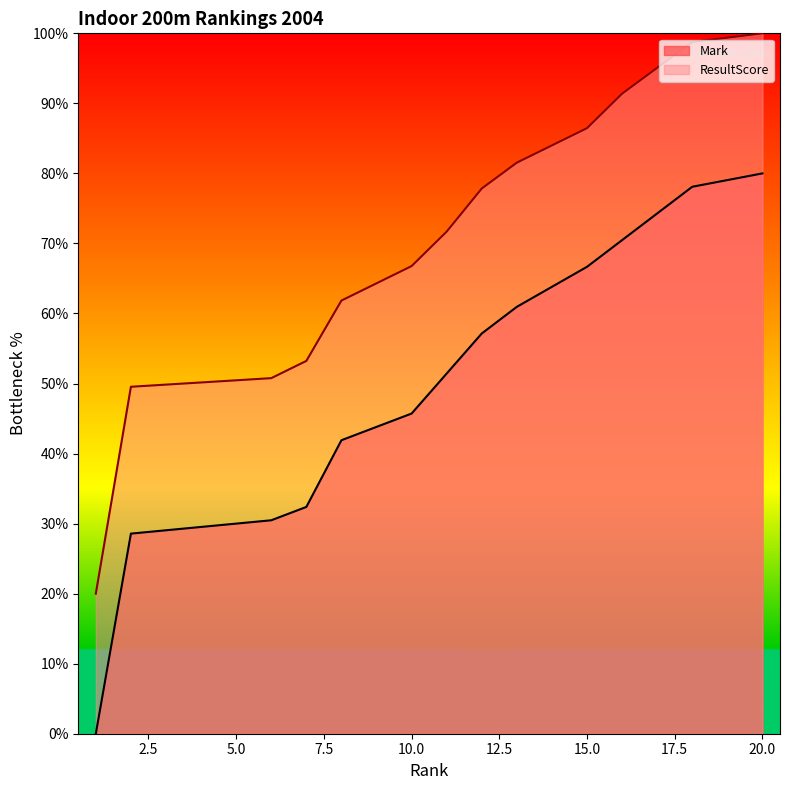

What is the greatest value displayed?

100.0